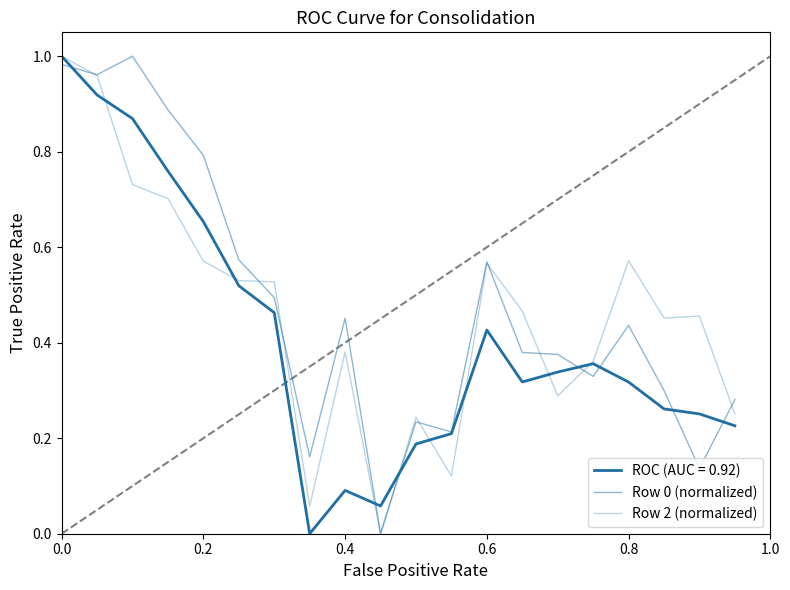

Does the chart have visible grid lines?

No